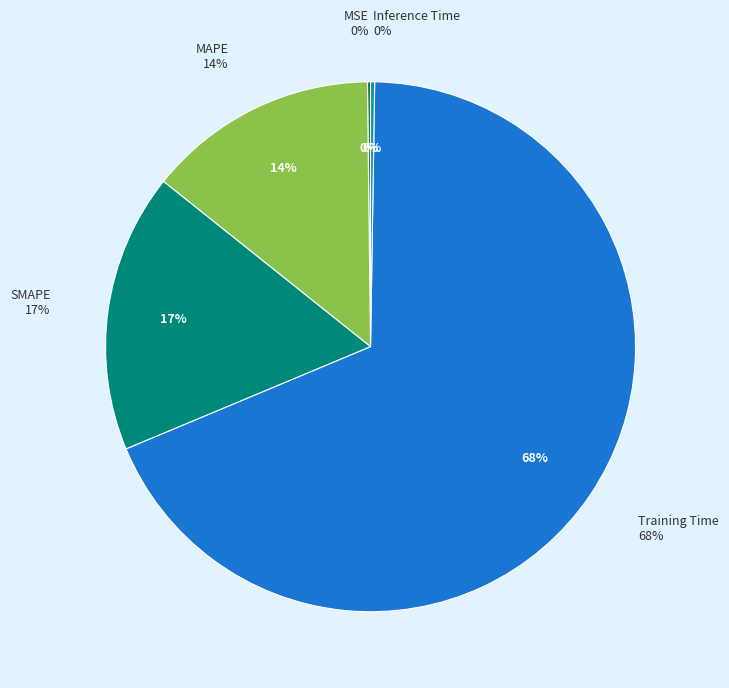

The MAPE slice represents 21% of the pie. True or false?

False